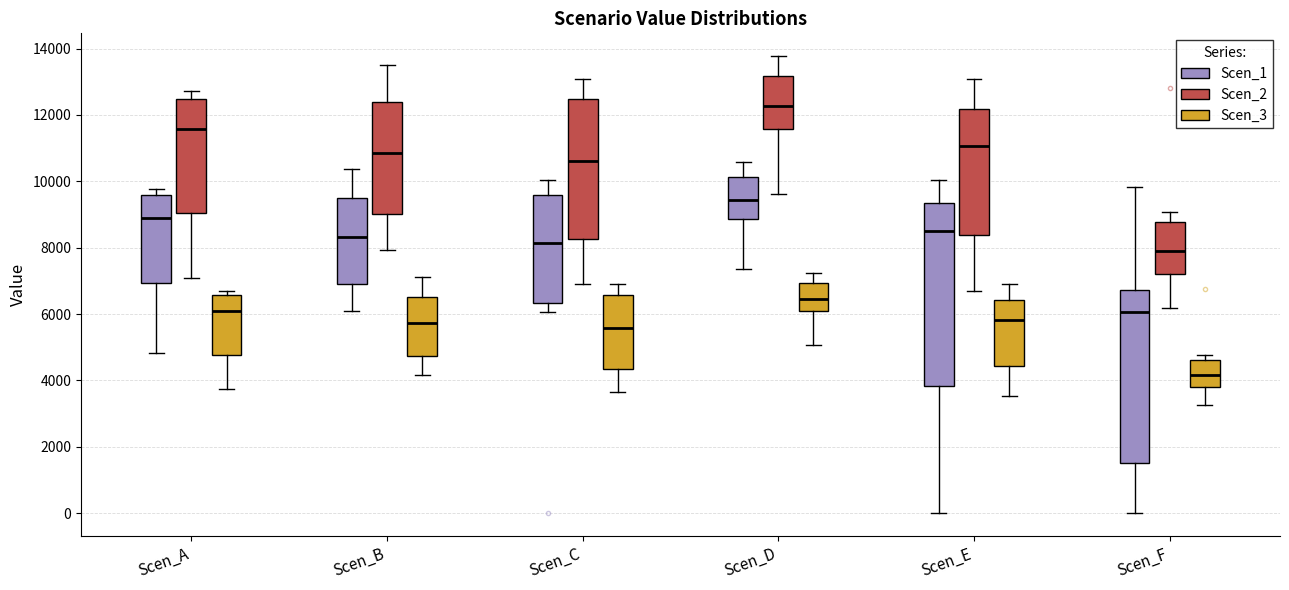

Which box's median line is the highest?

Scen_D (Scen_2)